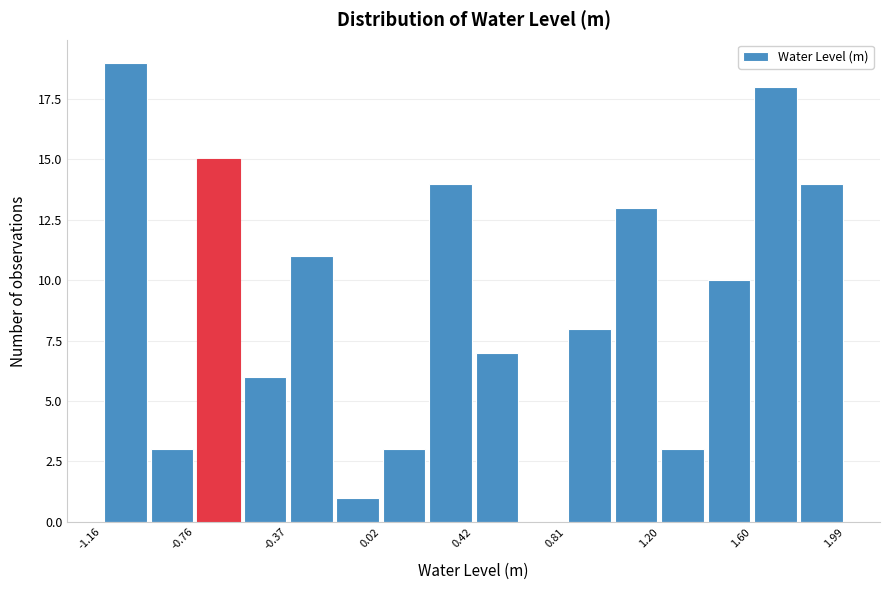

Read against the x-axis, roughly where is the centre of the tallest bar?

-1.05